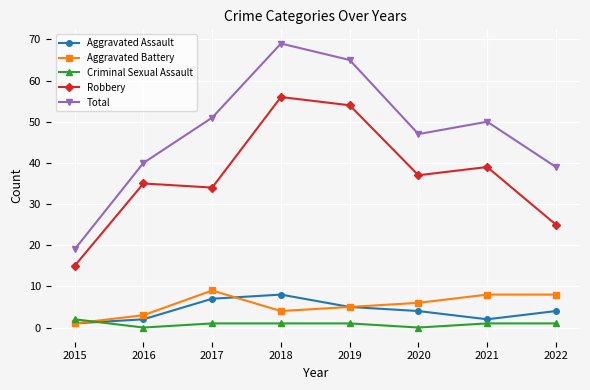

Which series has the largest range (max minus min)?

Total